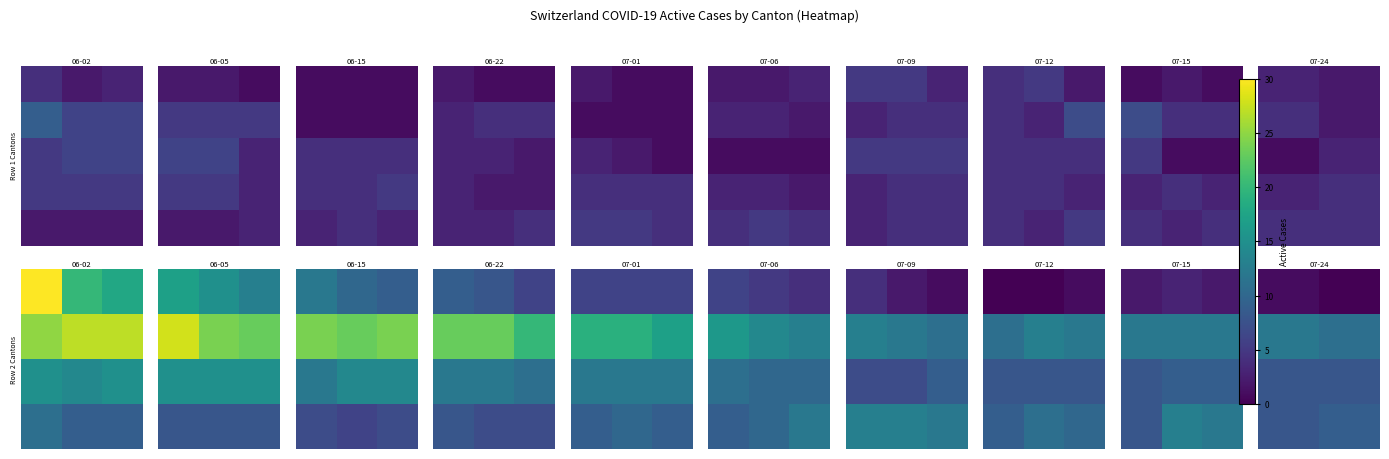

How many data points does each series have?

2